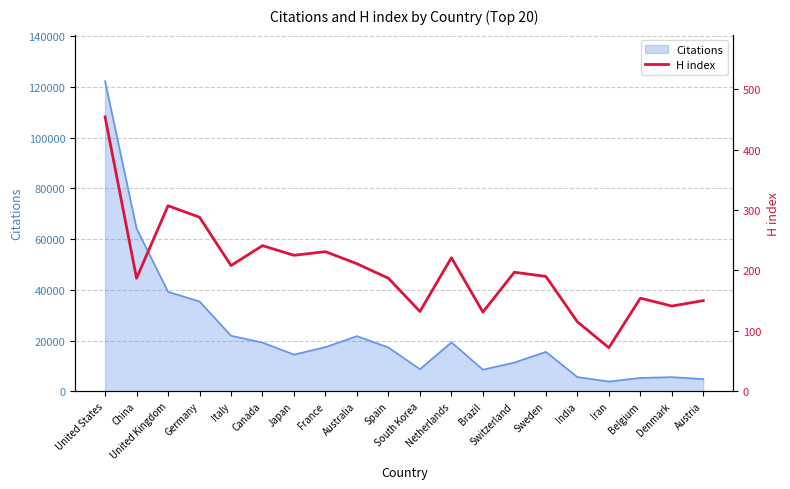

What is the average value?

202